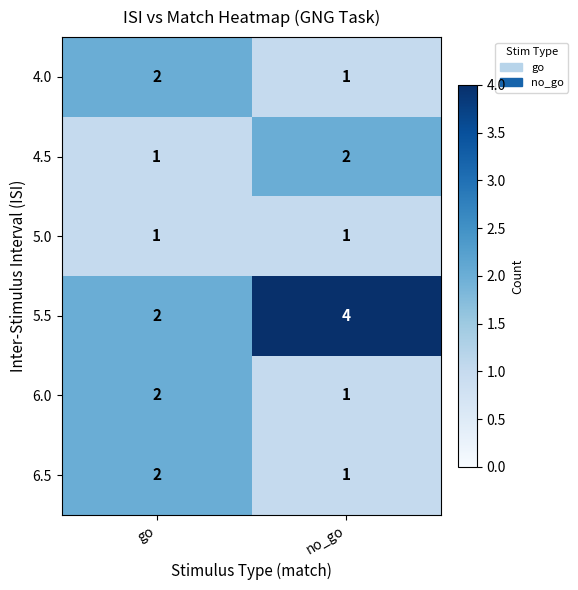

Reading left to right, what are all the values shown in this chart?

4.0: 2	1
4.5: 1	2
5.0: 1	1
5.5: 2	4
6.0: 2	1
6.5: 2	1